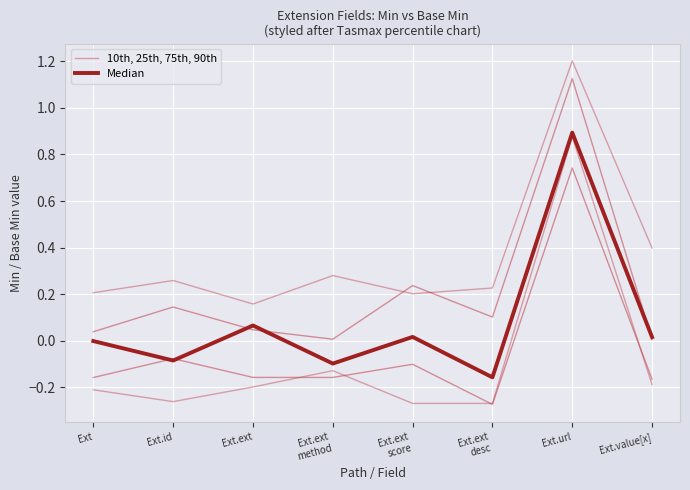

What is the value of the 10th, 25th, 75th, 90th point at the 4th from the left?

-0.1